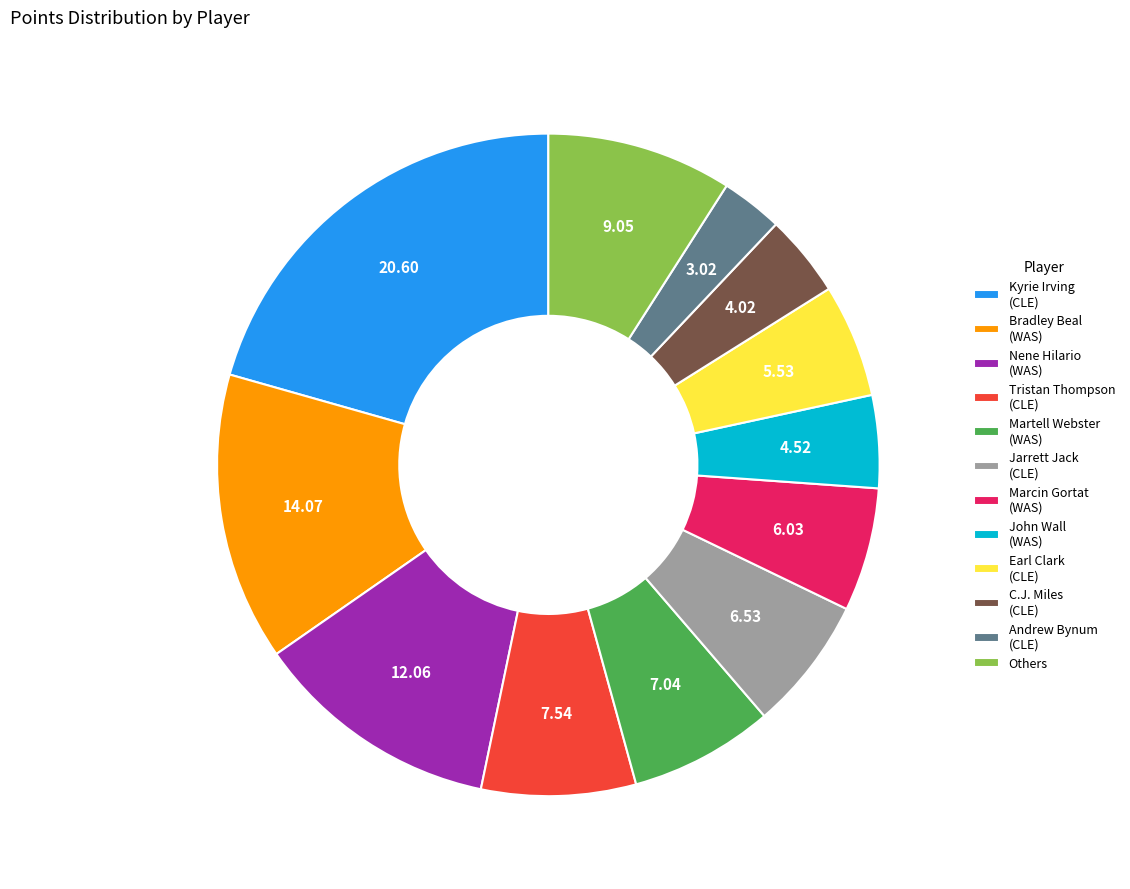

Which has a higher value, C.J. Miles (CLE) or Tristan Thompson (CLE)?

Tristan Thompson (CLE)